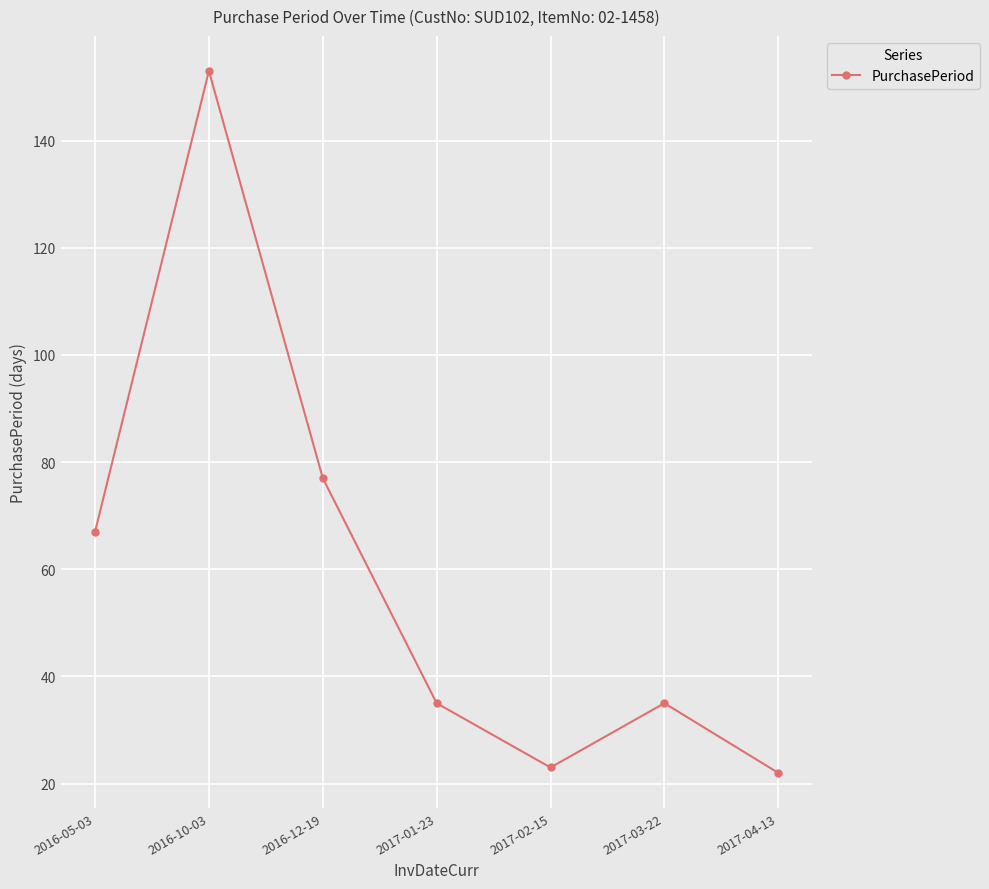

What is the approximate value at 2017-03-22, to the nearest 50?

50